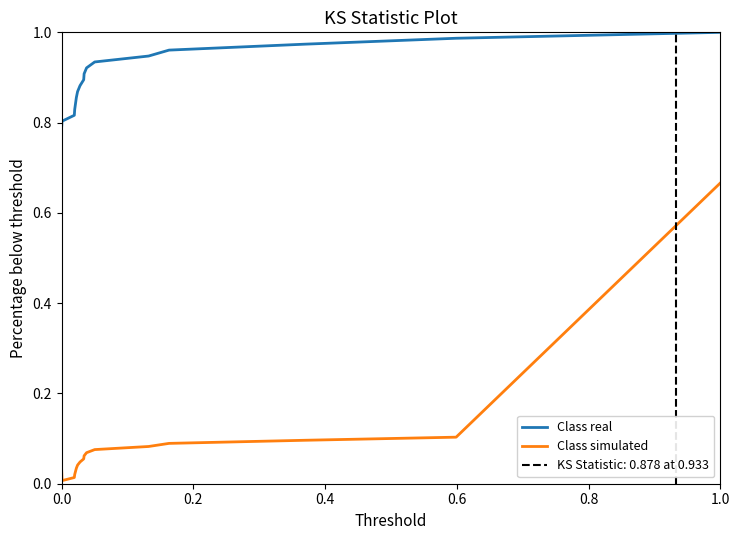

How many interior local valleys does the Class simulated series have?

1